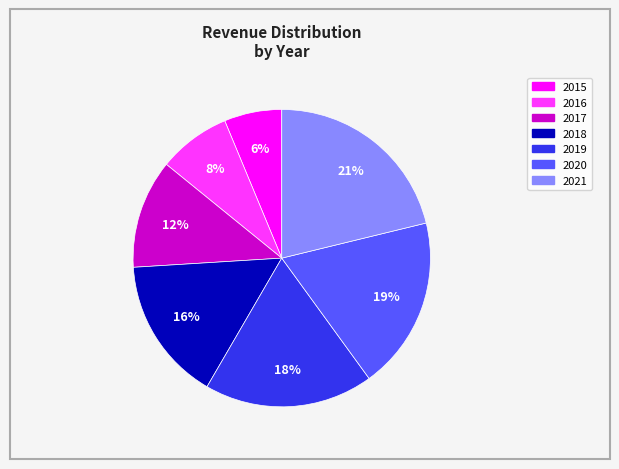

Is there a majority slice in this chart?

No